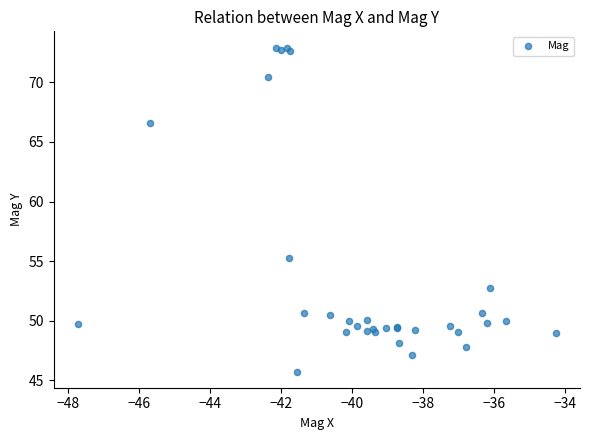

What Y value in the scatter plot is closest to 59?

55.2